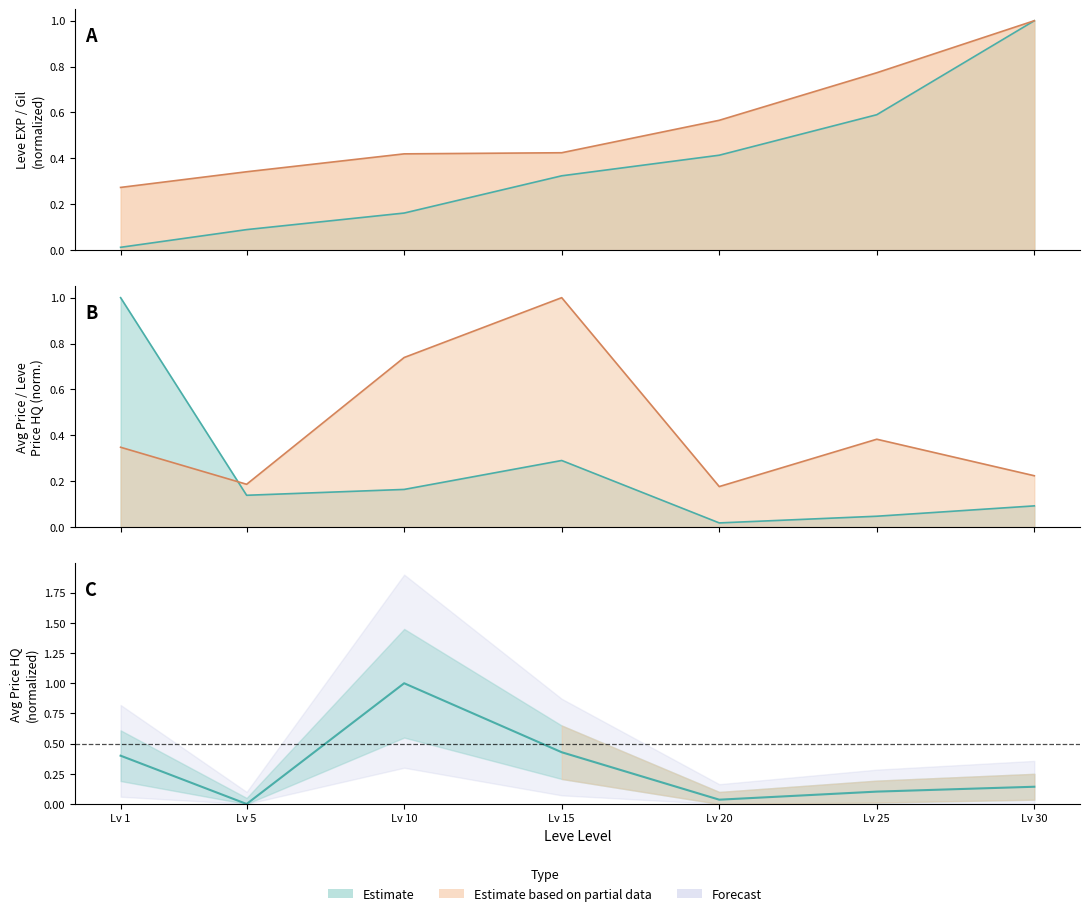

What is the value of the Leve EXP point at the 2nd from the left?

0.1